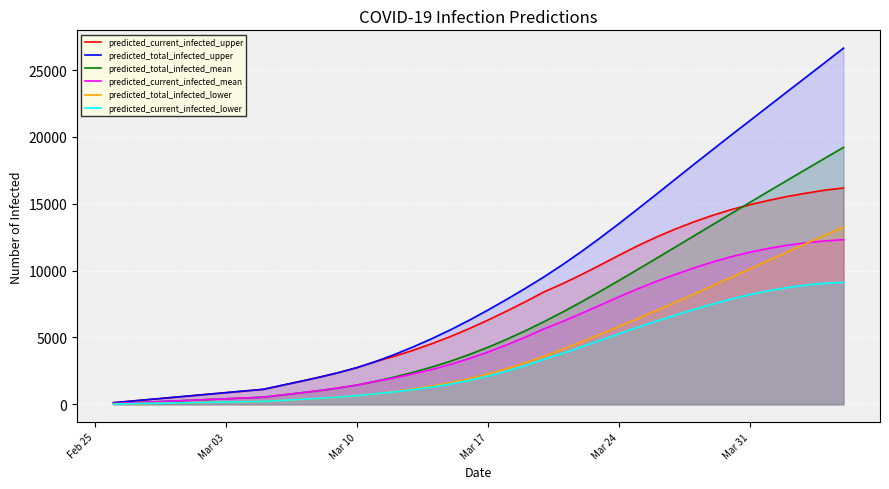

How many lines are shown in the chart?

6